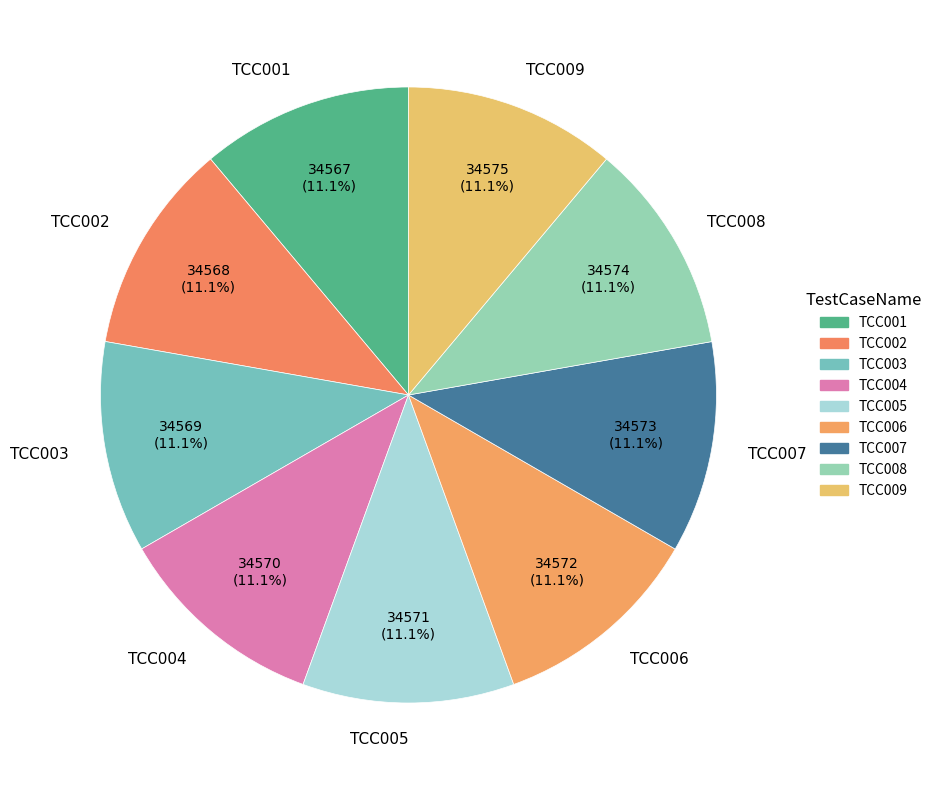

Is there any slice that represents more than half of the pie?

No